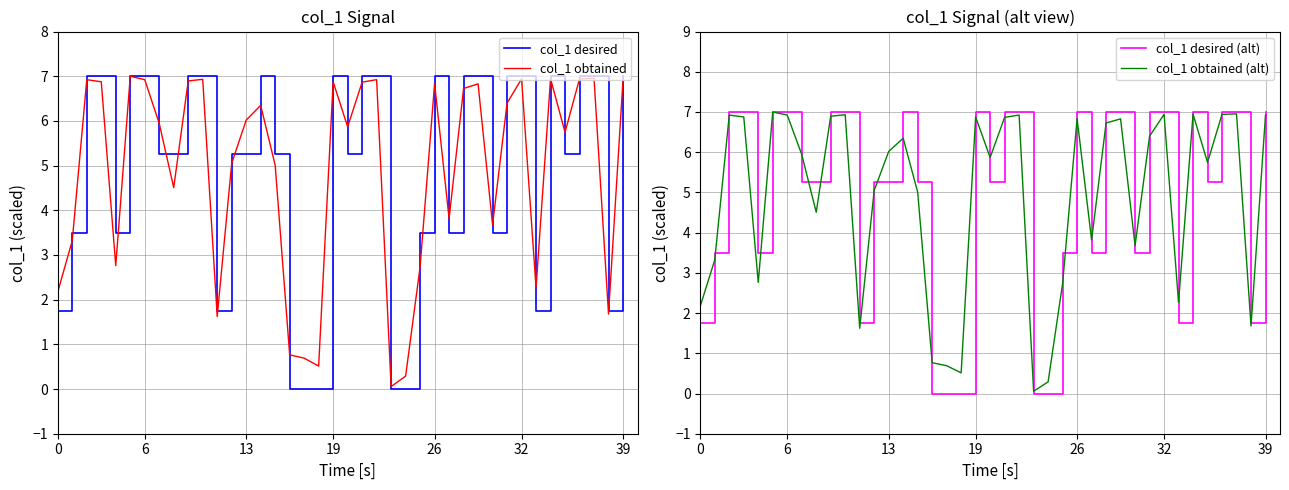

Is this an area chart (filled region under the line)?

No